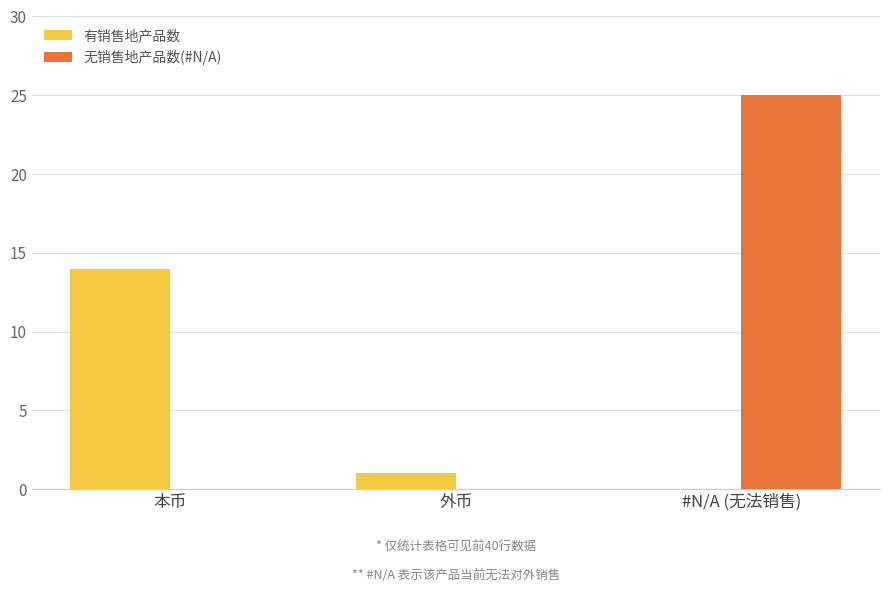

Reading left to right, list all the values displayed in this chart.

有销售地产品数: 本币=14	外币=1	#N/A (无法销售)=0
无销售地产品数(#N/A): 本币=0	外币=0	#N/A (无法销售)=25